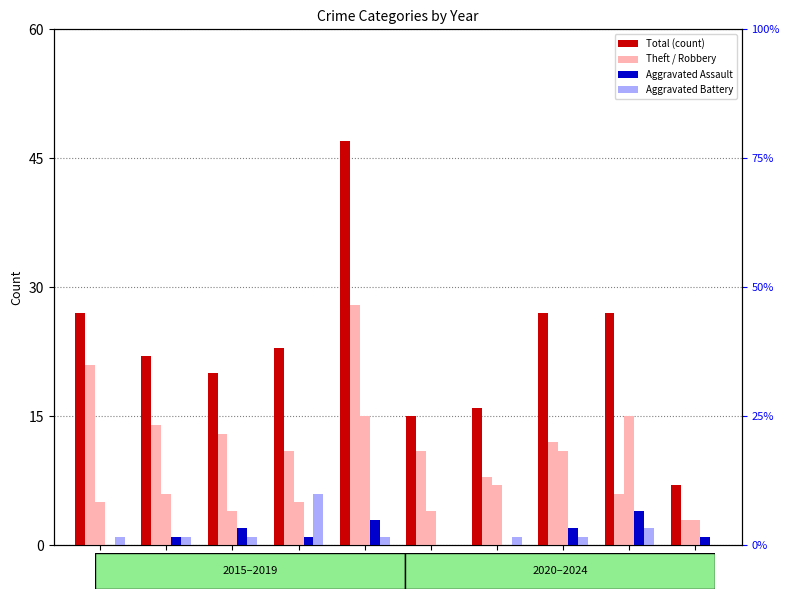

Count the number of categories in the chart.

10